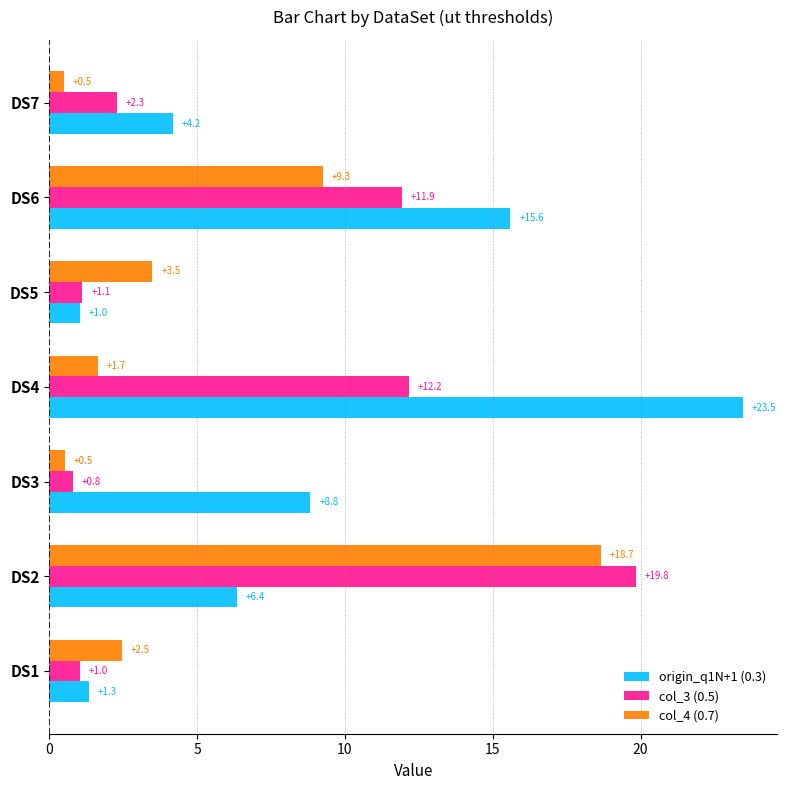

At which category is the sum across all series the highest?

DS2